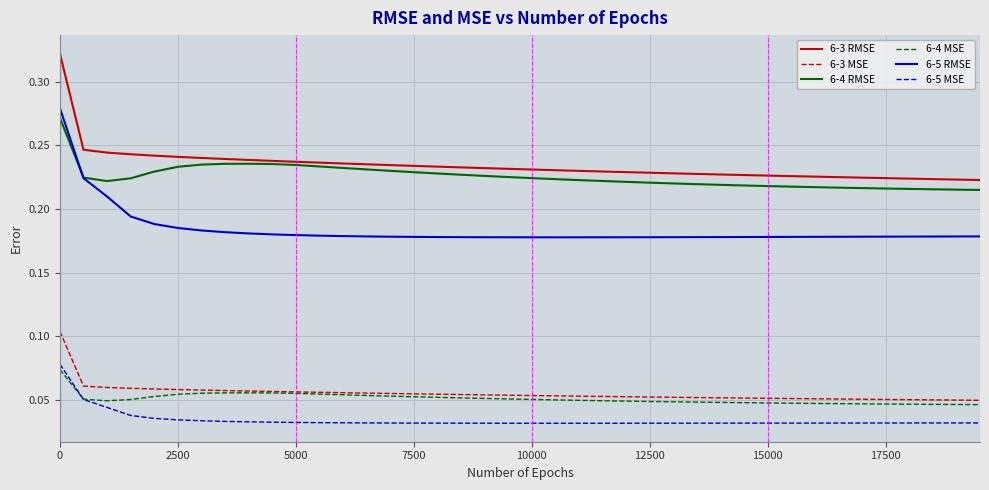

True or false: 6-5 RMSE and 6-3 MSE intersect in this chart.

False